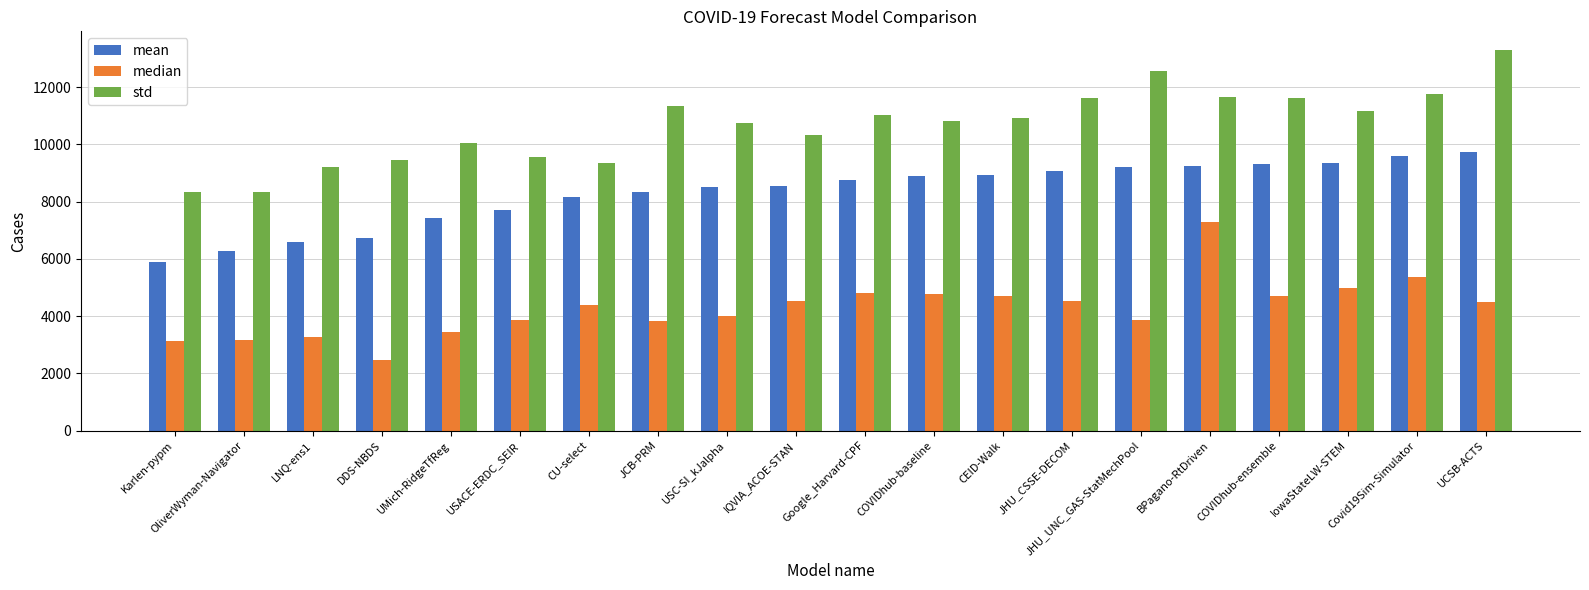

How many groups of bars are there?

20